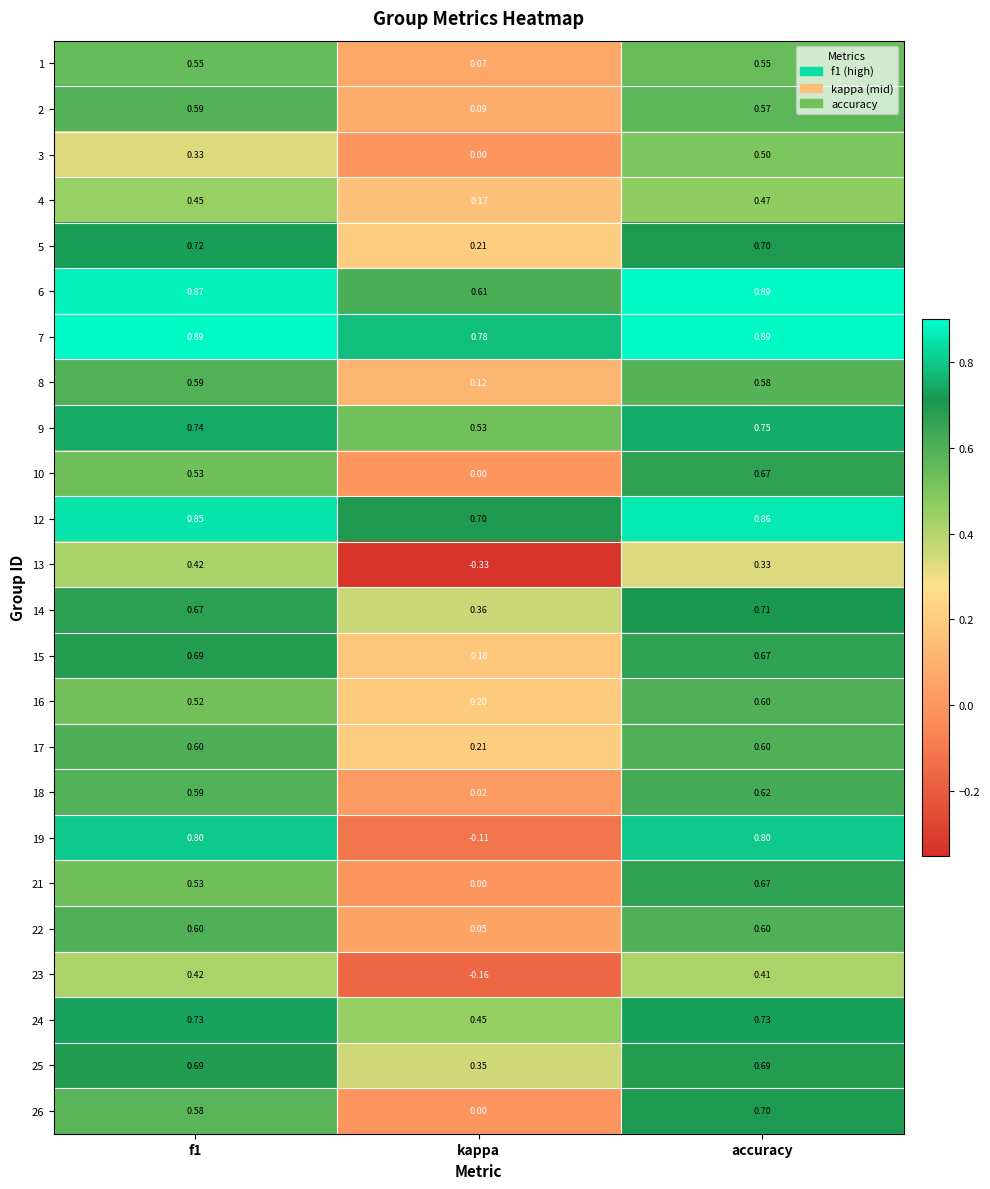

Is the value of 9 at kappa greater than the value of 24 at kappa?

Yes